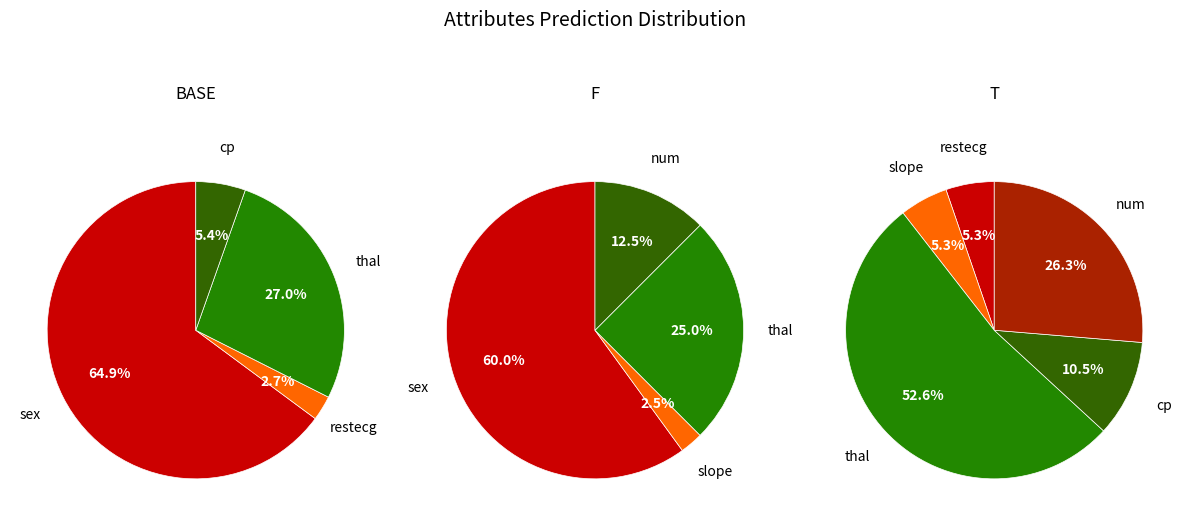

Is there a majority slice in this chart?

Yes